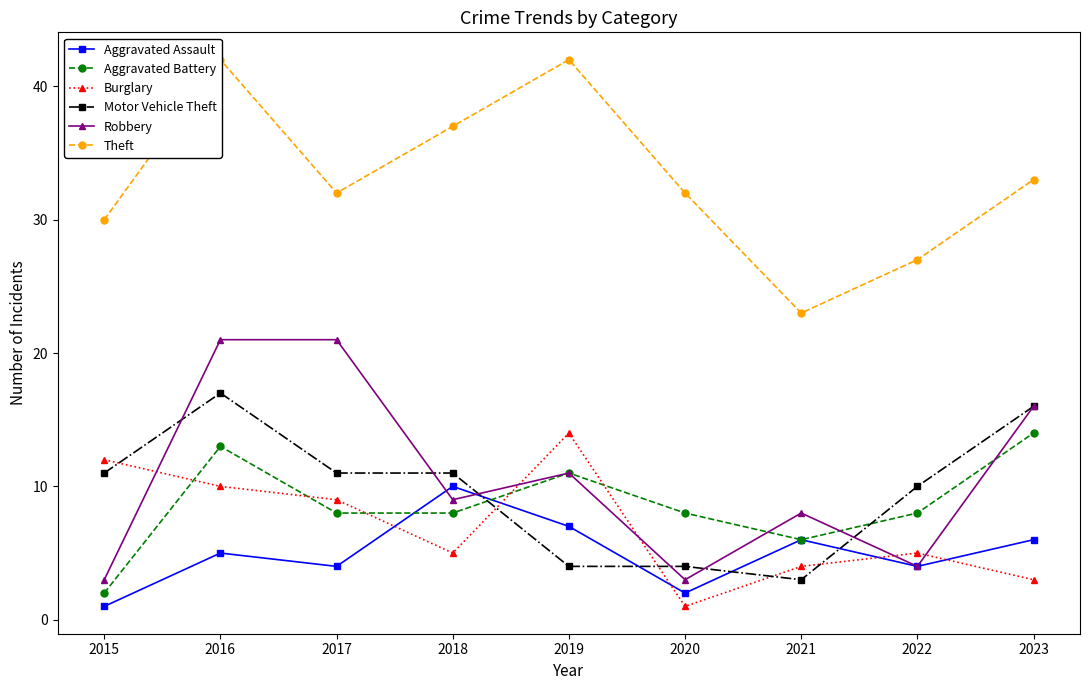

True or false: Theft has more than 1 points higher than both neighbors.

True